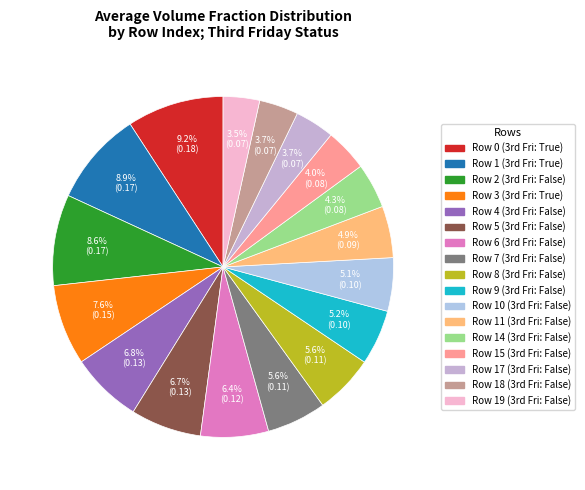

How many slices are in this pie chart?

17